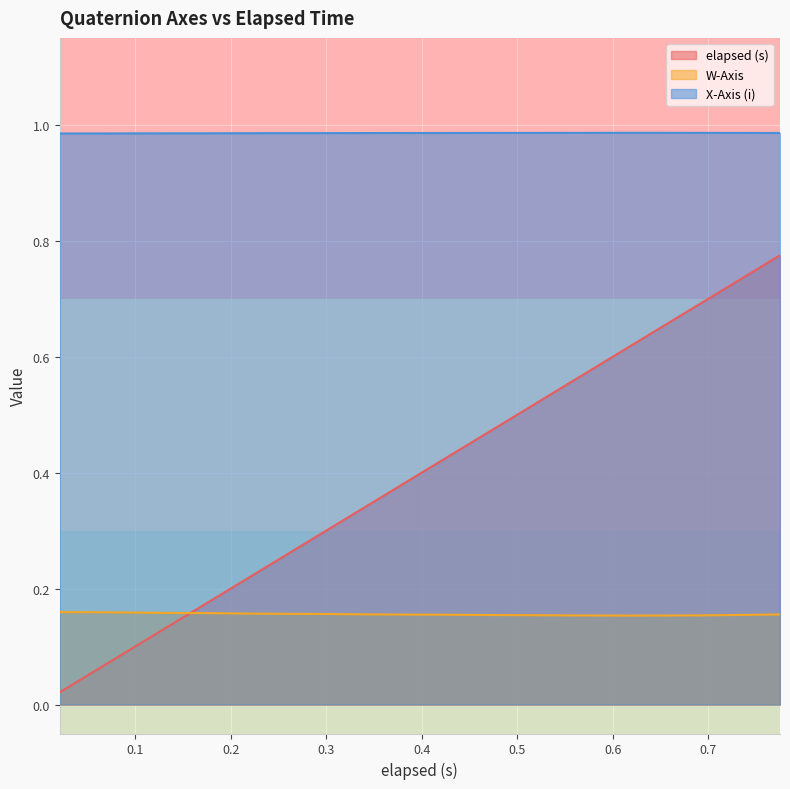

Which series has the largest range (max minus min)?

elapsed (s)